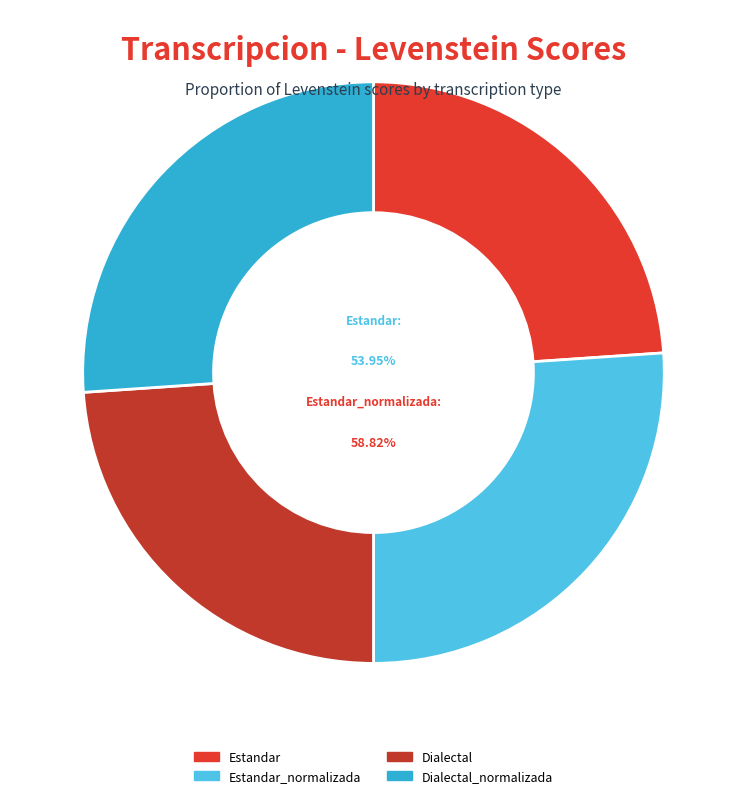

To the nearest percent, what is the average slice percentage?

25%